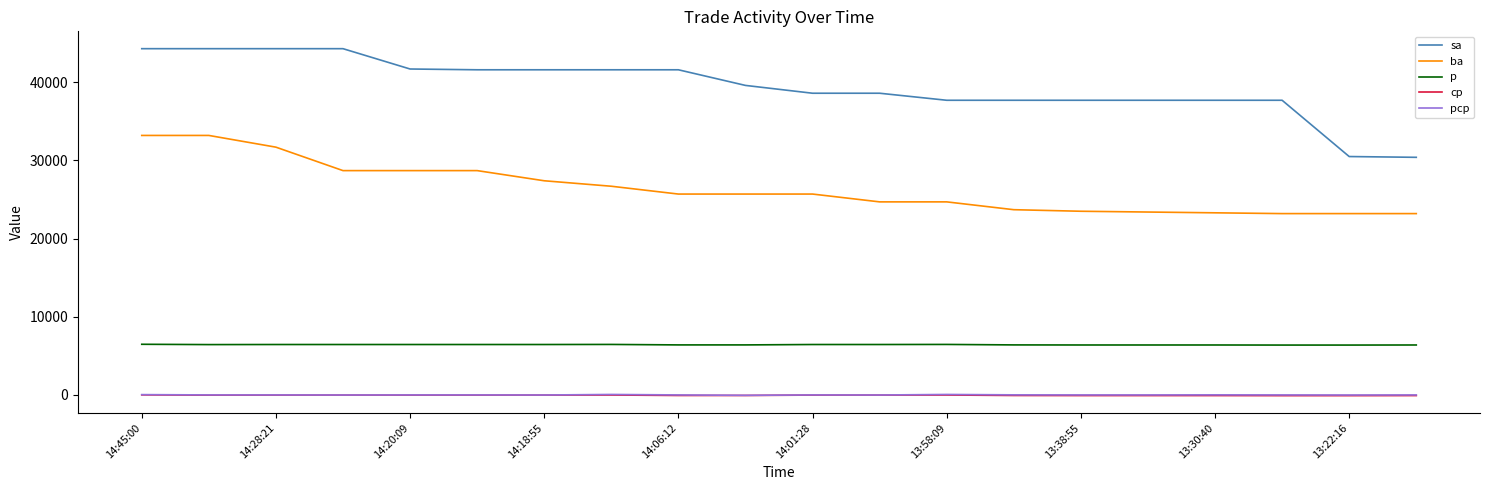

Does the chart display data point markers on the line(s)?

No